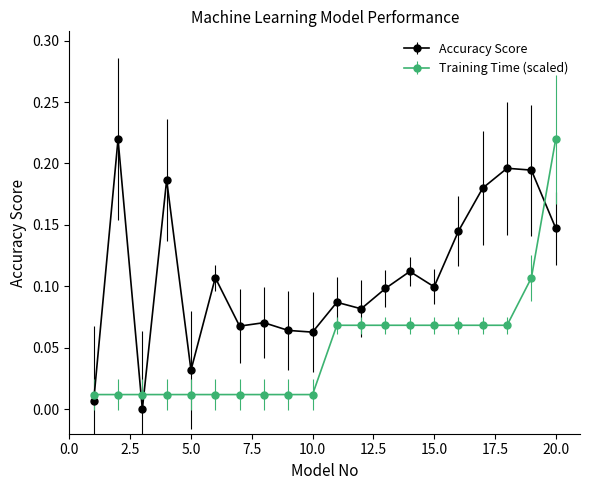

True or false: Accuracy Score and Training Time (scaled) intersect in this chart.

True